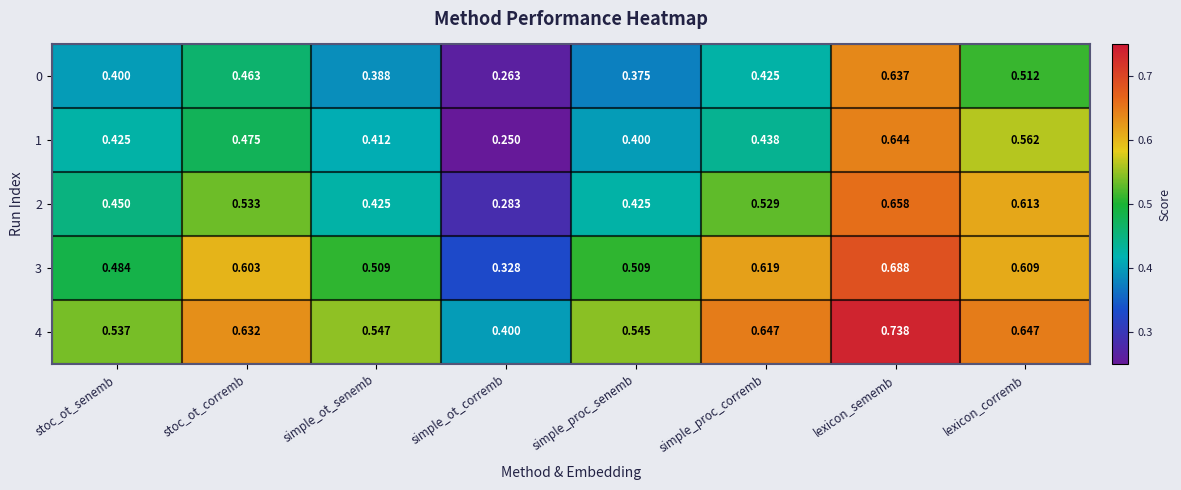

What is the spread (max minus min) of values at lexicon_corremb?

0.1